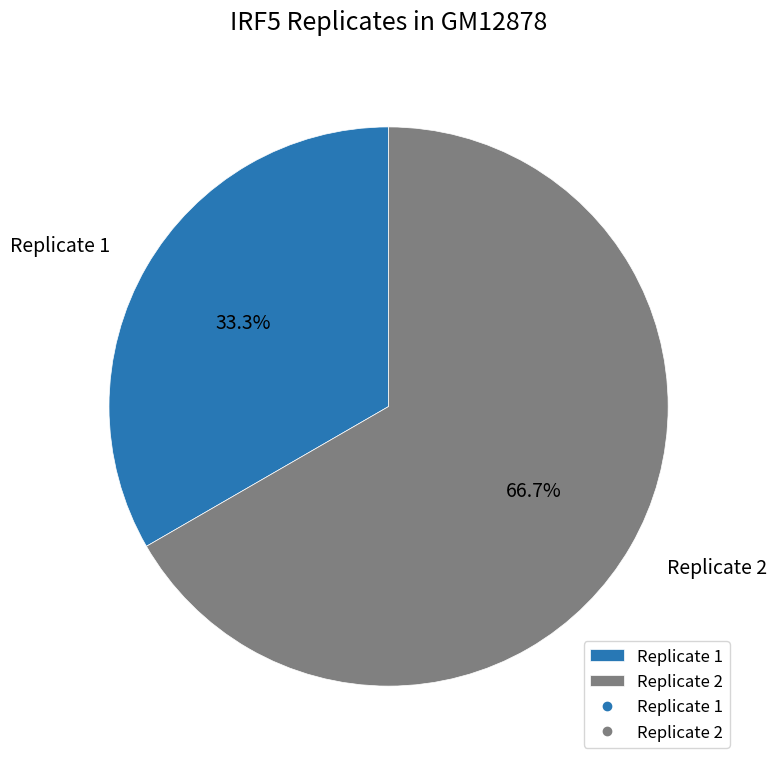

The Replicate 2 slice represents 58% of the pie. True or false?

False